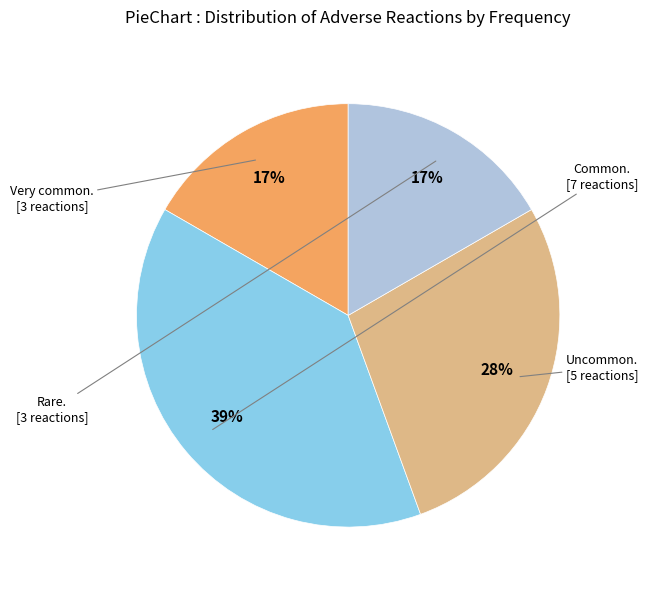

Is there a majority slice in this chart?

No